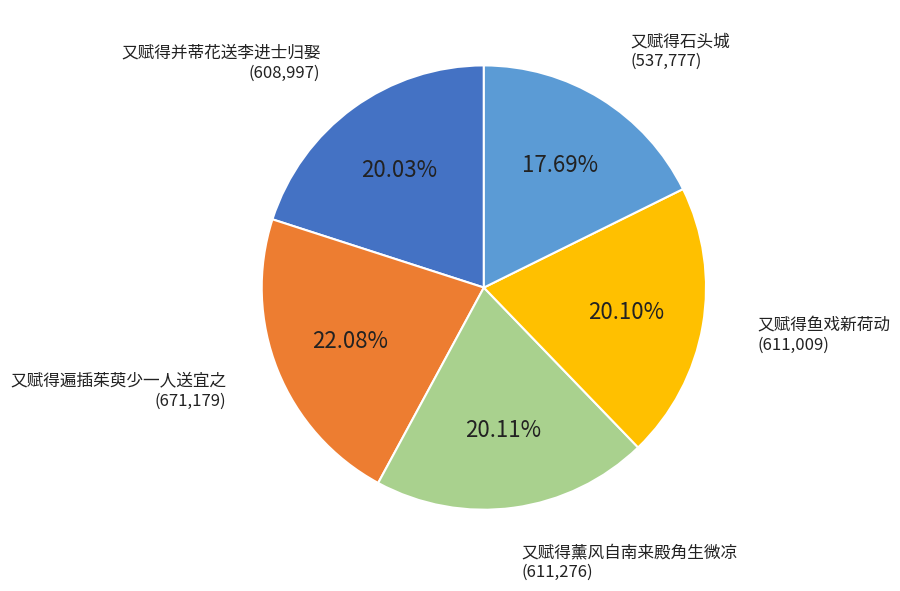

Between 又赋得遍插茱萸少一人送宜之 and 又赋得薰风自南来殿角生微凉, which is larger?

又赋得遍插茱萸少一人送宜之